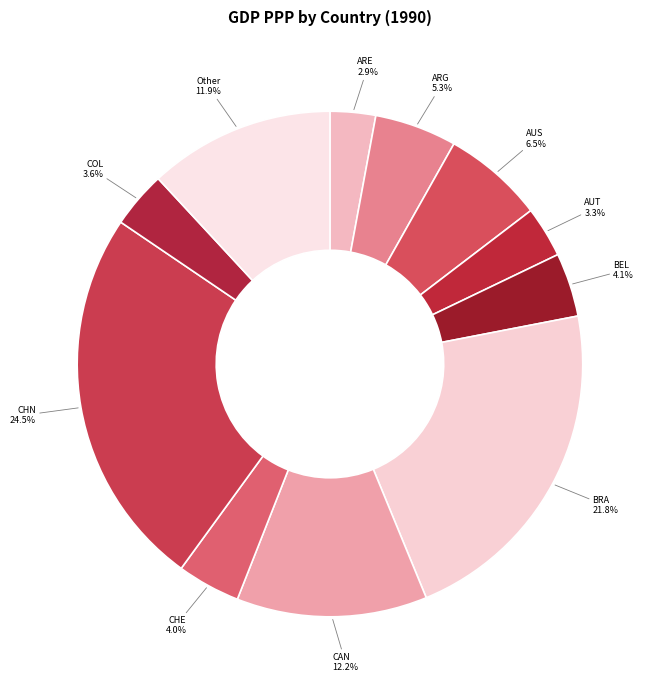

To the nearest percent, what portion does CAN represent?

12%